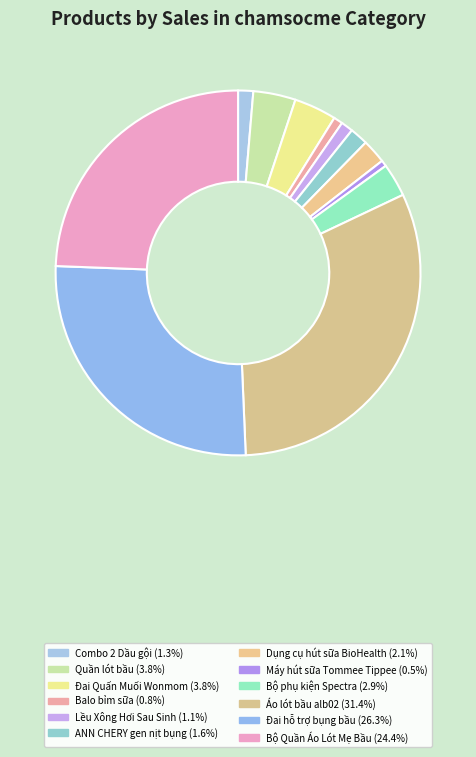

How many slices are in this pie chart?

12